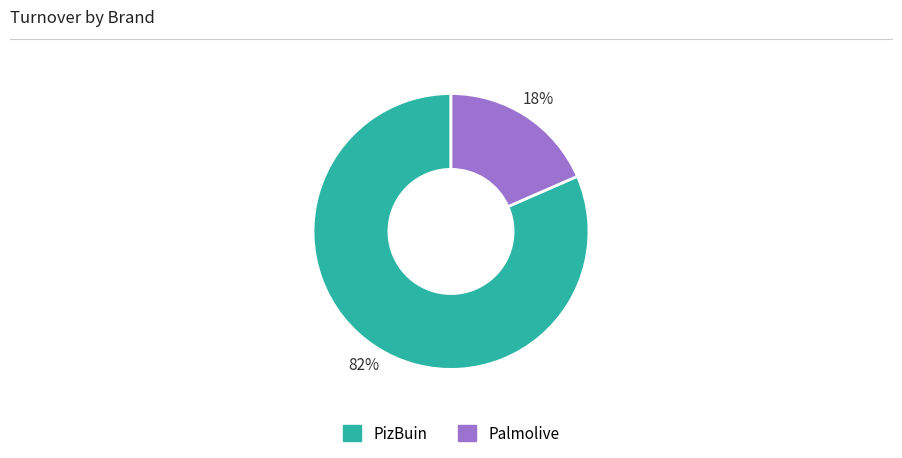

Is there a majority slice in this chart?

Yes